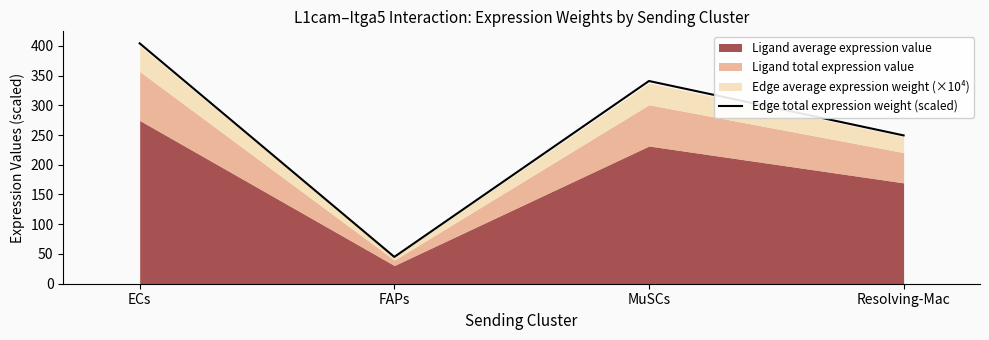

What is the difference between the values at ECs and Resolving-Mac?

154.8